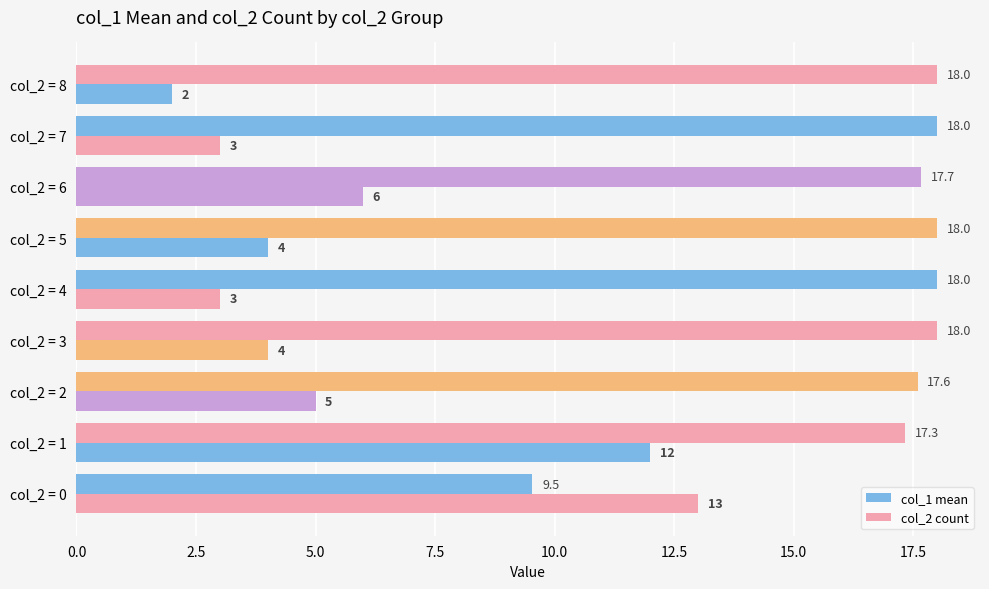

Count the number of data series in this chart.

2